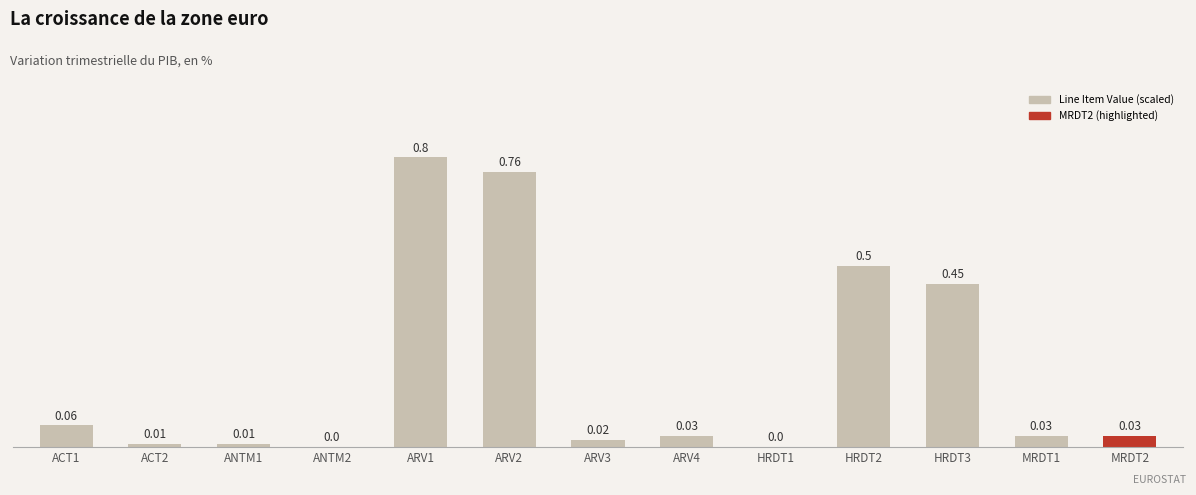

What is the average value?

0.2